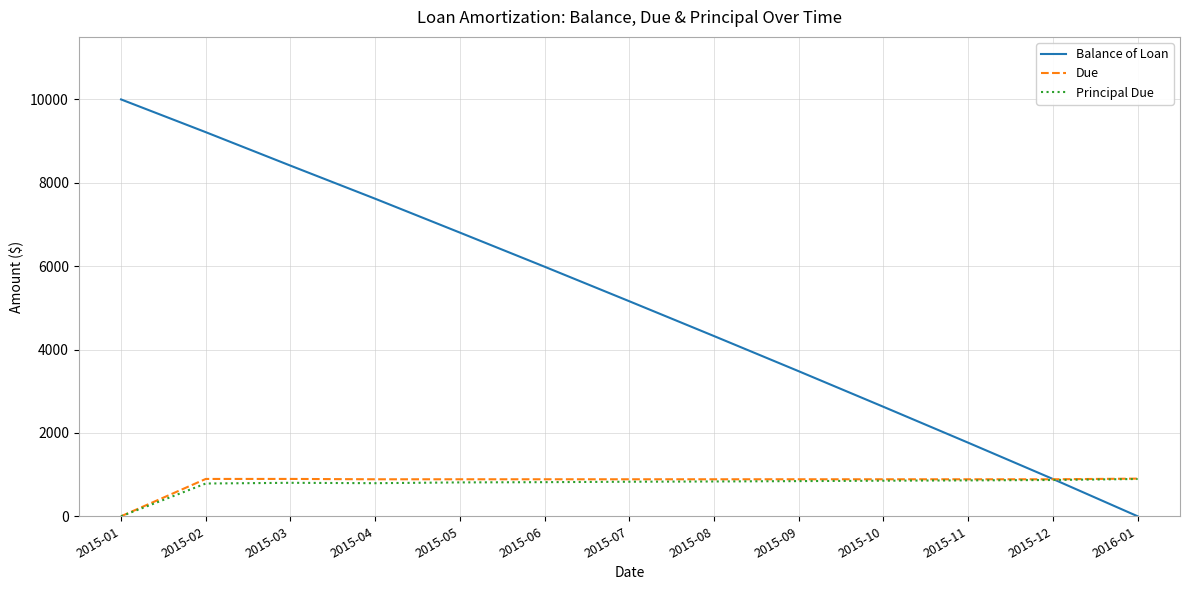

Which series ends up on top after the final intersection of Principal Due and Balance of Loan?

Principal Due